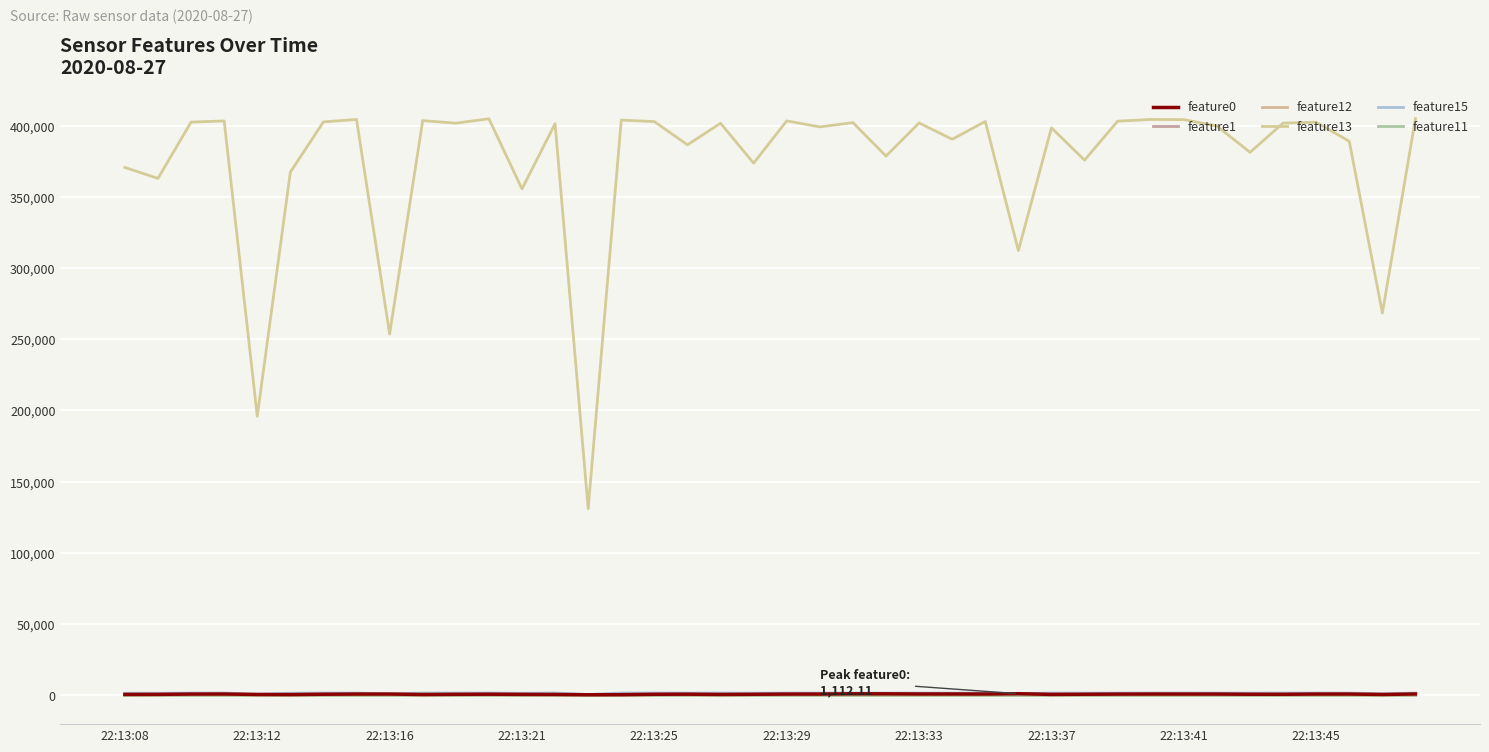

Count the number of categories in the chart.

40